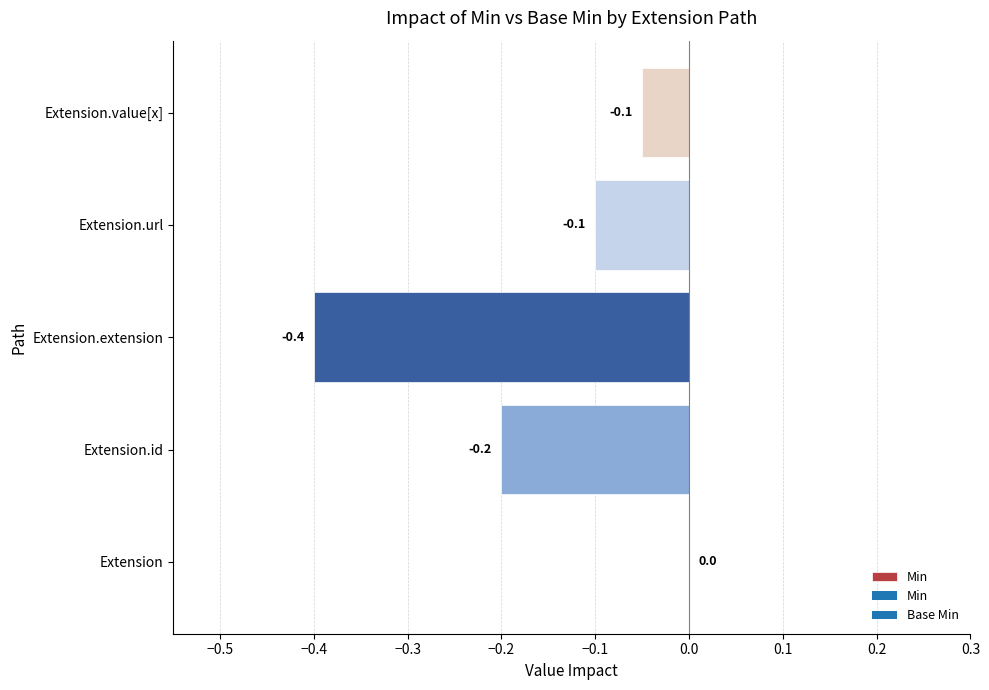

Which has a higher value, Extension.value[x] or Extension.id?

Extension.value[x]